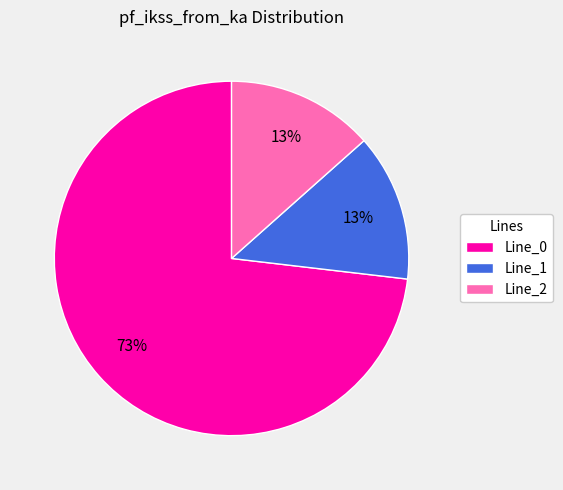

What percentage is the Line_1 slice, to the nearest percent?

13%